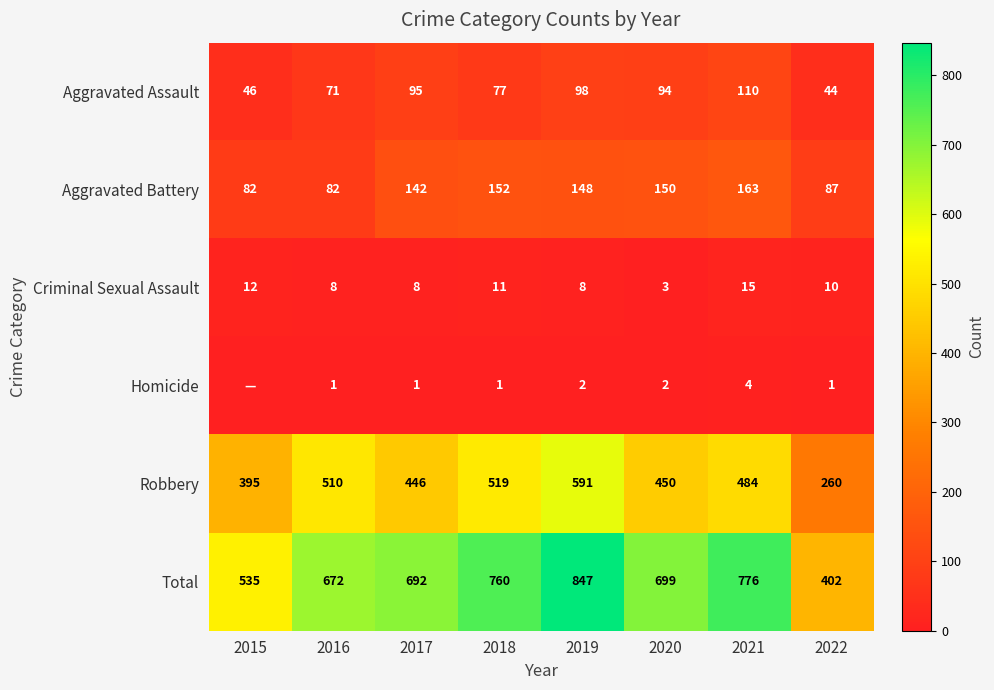

Which category has the lowest value in the Total series?

2022